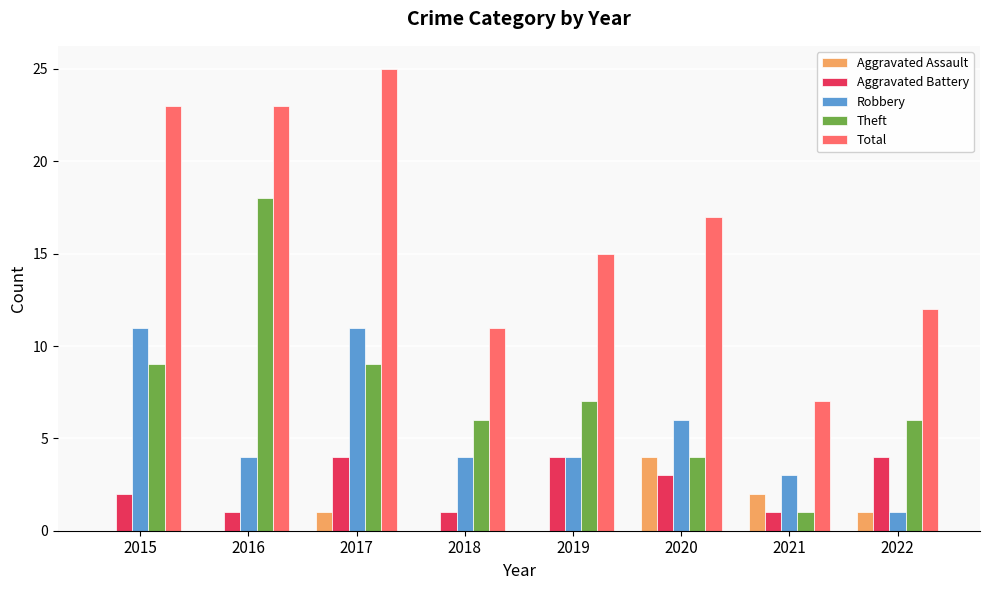

What is the highest value of the Total series?

25